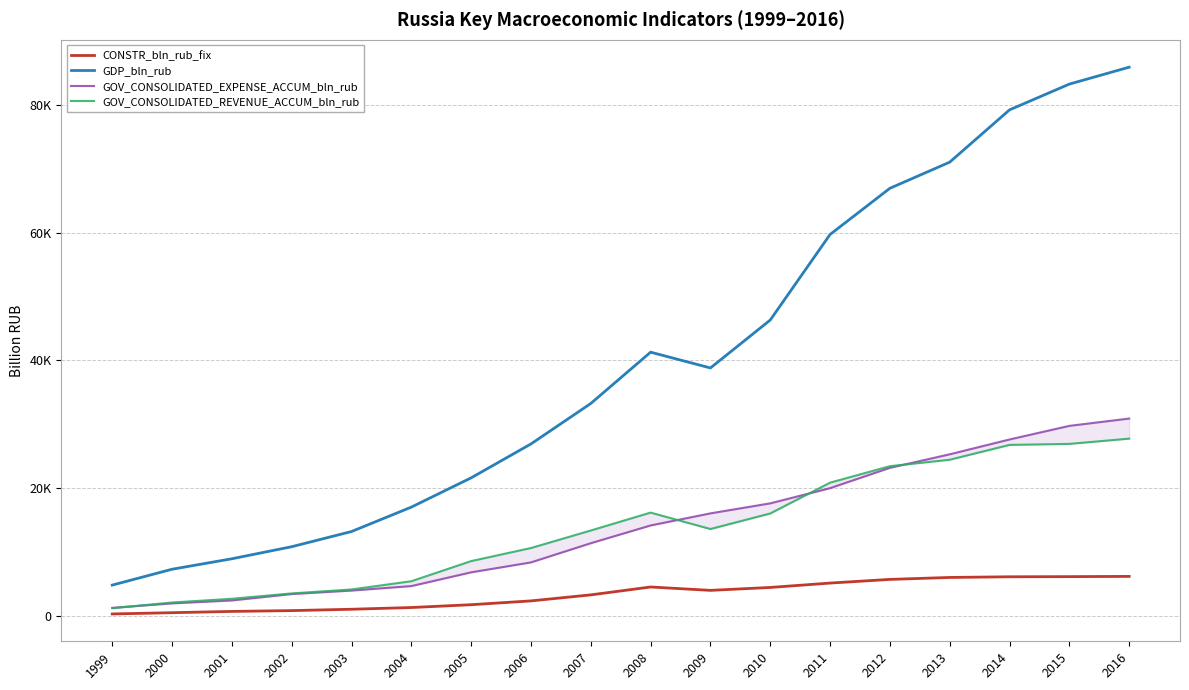

What are all the series names shown in the legend?

CONSTR_bln_rub_fix, GDP_bln_rub, GOV_CONSOLIDATED_EXPENSE_ACCUM_bln_rub, GOV_CONSOLIDATED_REVENUE_ACCUM_bln_rub